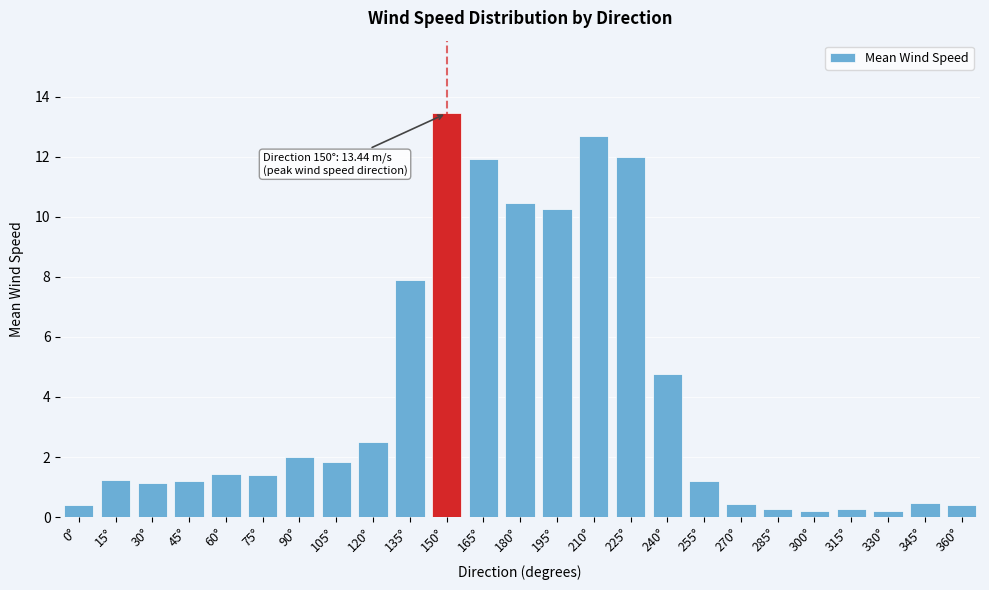

Which has a higher value, 165° or 135°?

165°